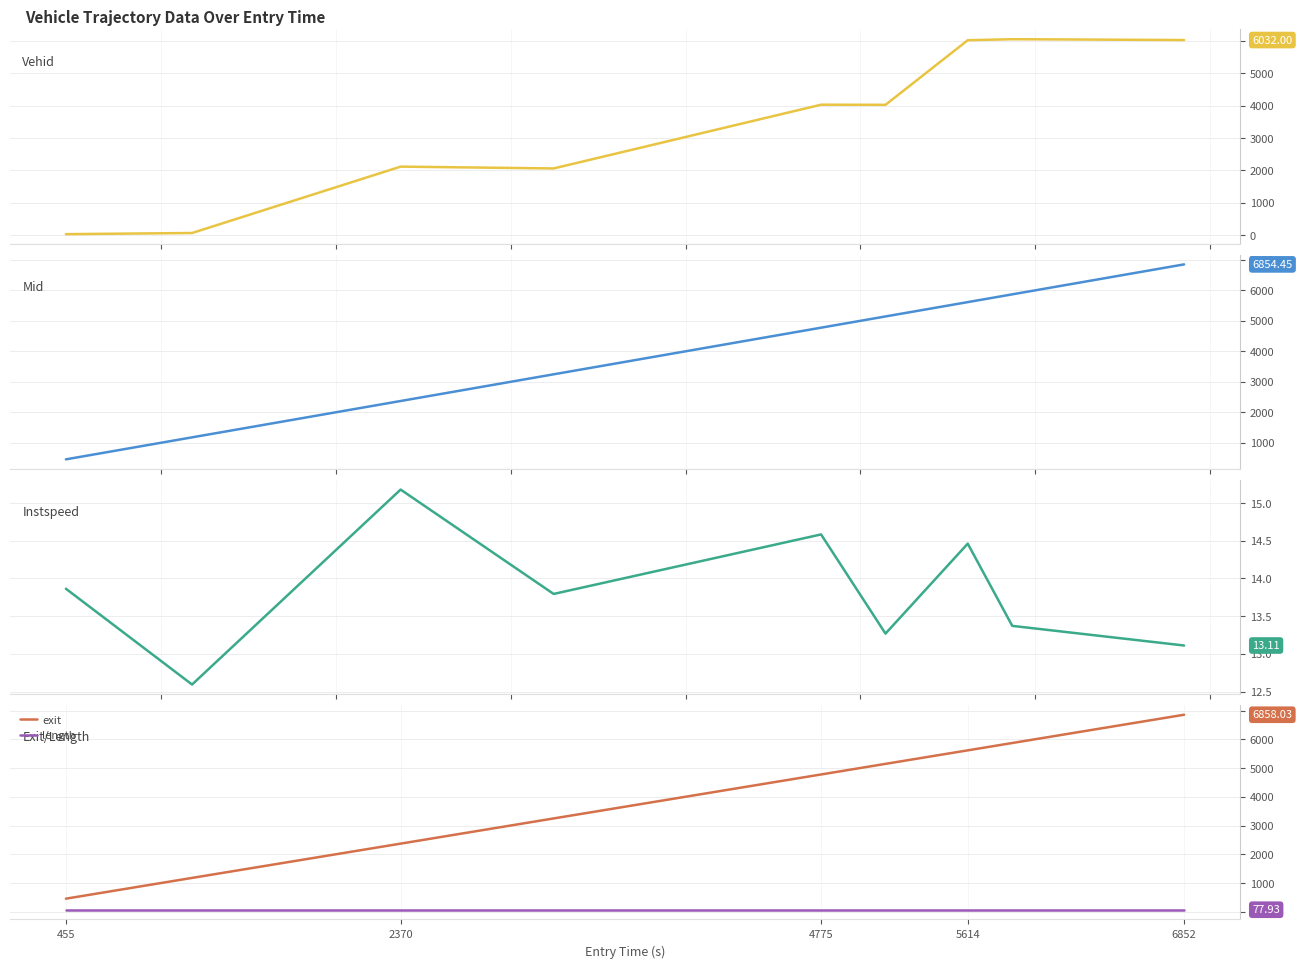

True or false: exit and length cross at least once.

False